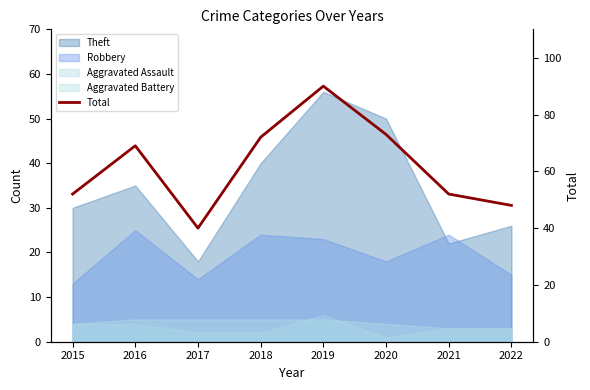

Reading left to right, extract all data points from this chart.

2015=52	2016=69	2017=40	2018=72	2019=90	2020=73	2021=52	2022=48